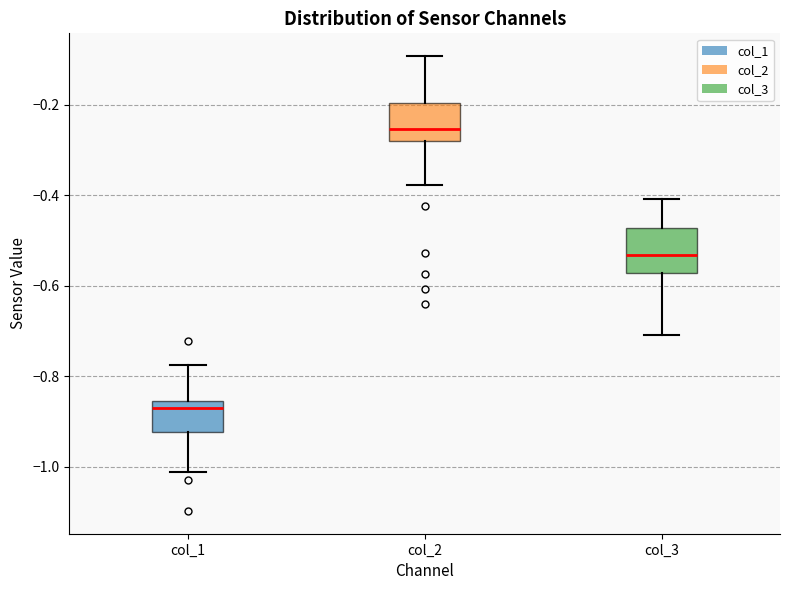

Reading left to right, read every box against the y-axis: the position of its median line, the range the box covers, and the ends of its whiskers. The values are not printed on the chart, so give them approximately, as read against the axis.

col_1: median -0.86 (just below the box's upper edge), box -0.92 to -0.86, whiskers -1.02 to -0.78
col_2: median -0.26, box -0.28 to -0.20, whiskers -0.38 to -0.10
col_3: median -0.54, box -0.58 to -0.48, whiskers -0.70 to -0.40